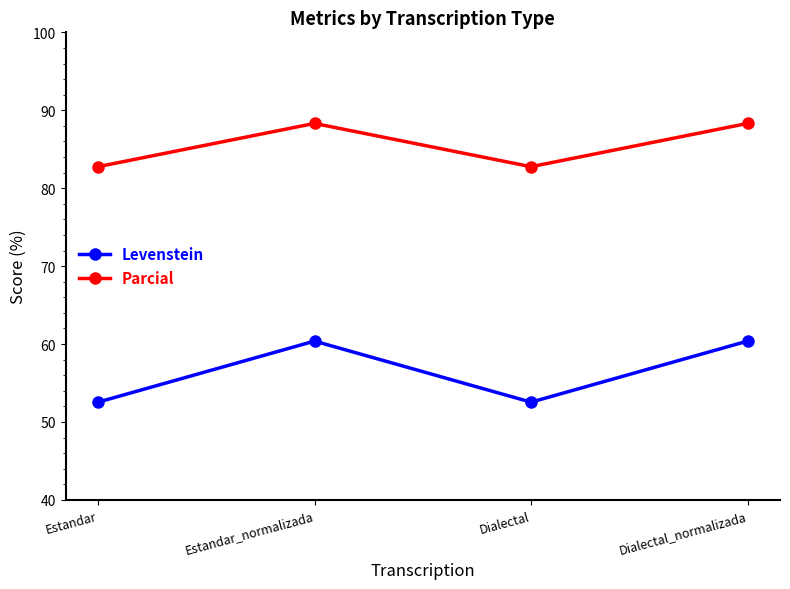

How many lines are shown in the chart?

2